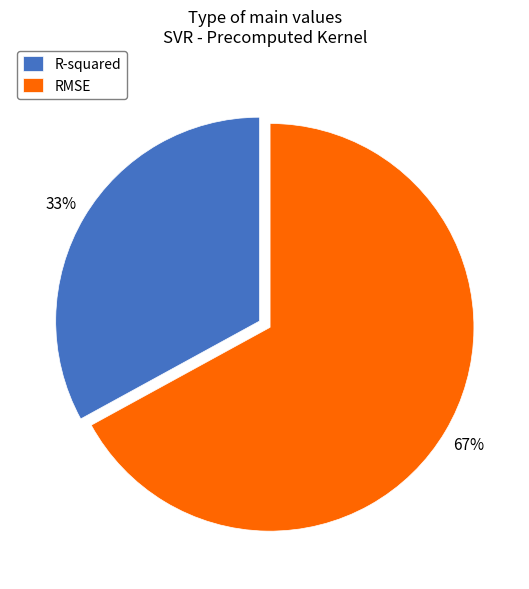

Is there any slice that represents more than half of the pie?

Yes